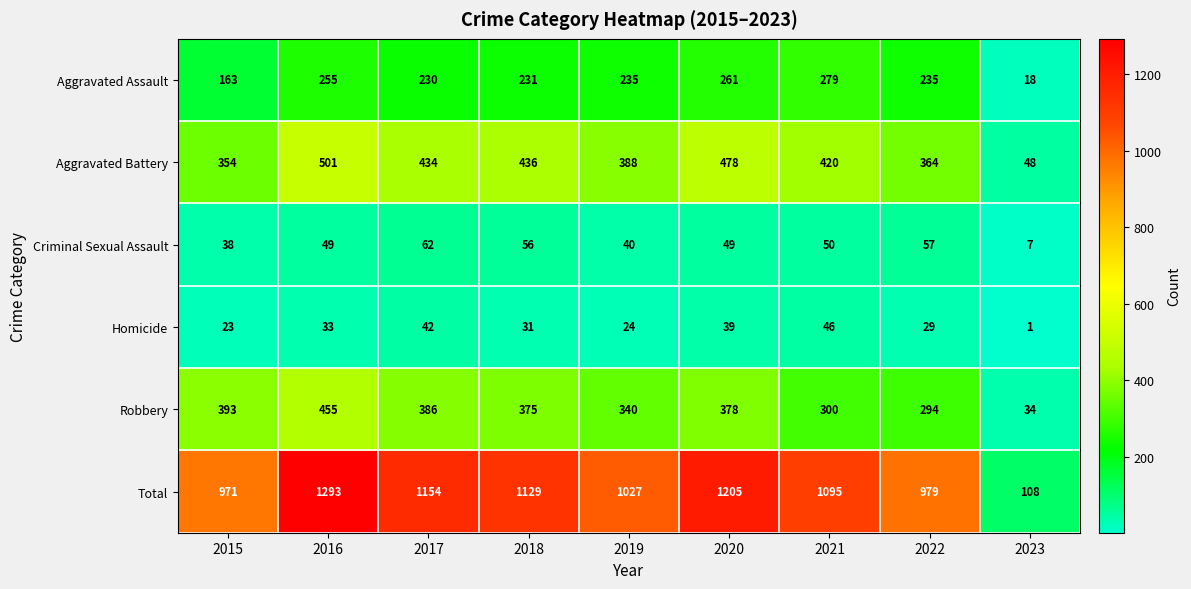

The Criminal Sexual Assault series shows 18 at 2021. True or false?

False